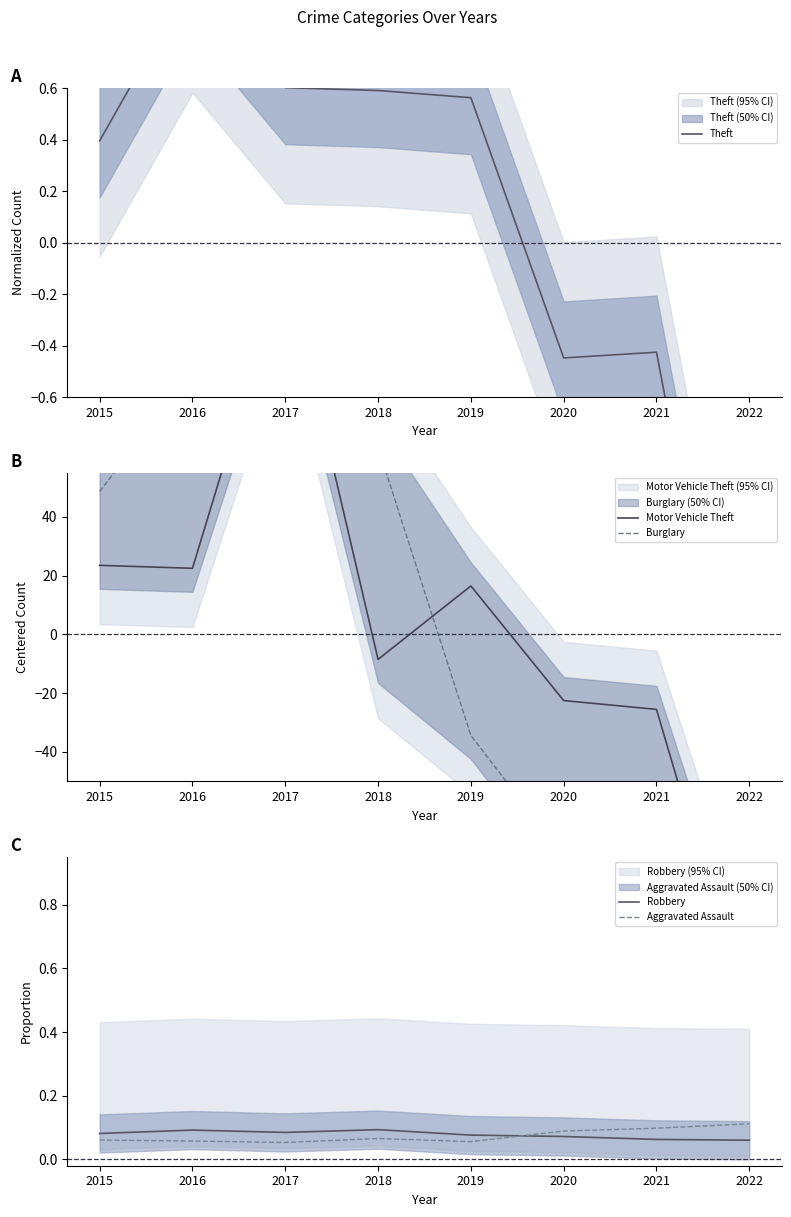

Reading left to right, list all the values displayed in this chart.

Theft: 2015=0.4	2016=1.0	2017=0.6	2018=0.6	2019=0.6	2020=-0.4	2021=-0.4	2022=-2.3
Motor Vehicle Theft: 2015=23.5	2016=22.5	2017=126.5	2018=-8.5	2019=16.5	2020=-22.5	2021=-25.5	2022=-132.5
Burglary: 2015=48.6	2016=89.6	2017=119.6	2018=63.6	2019=-34.4	2020=-75.4	2021=-89.4	2022=-122.4
Robbery: 2015=0.1	2016=0.1	2017=0.1	2018=0.1	2019=0.1	2020=0.1	2021=0.1	2022=0.1
Aggravated Assault: 2015=0.1	2016=0.1	2017=0.1	2018=0.1	2019=0.1	2020=0.1	2021=0.1	2022=0.1